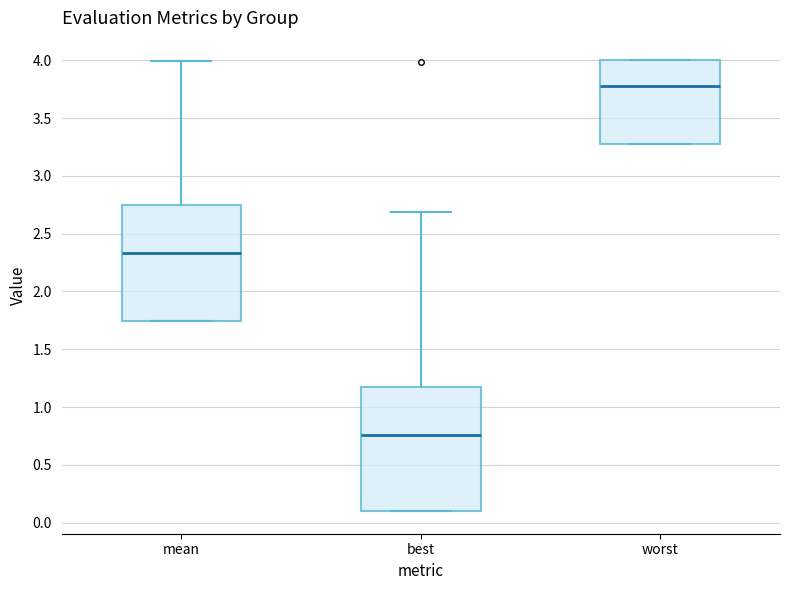

Which box's median line is the highest?

worst